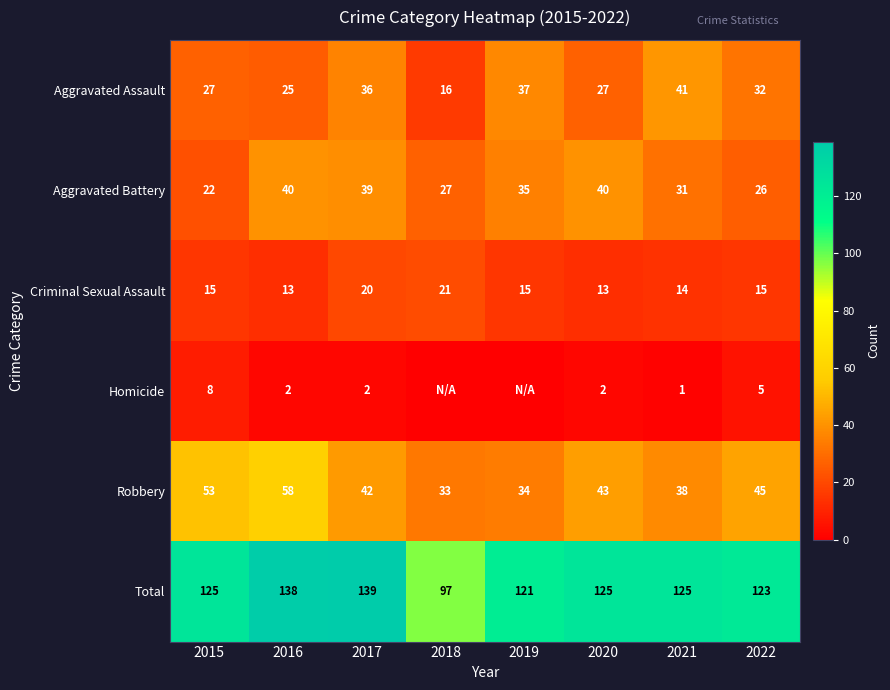

True or false: Aggravated Assault has a value of 46 at 2022.

False